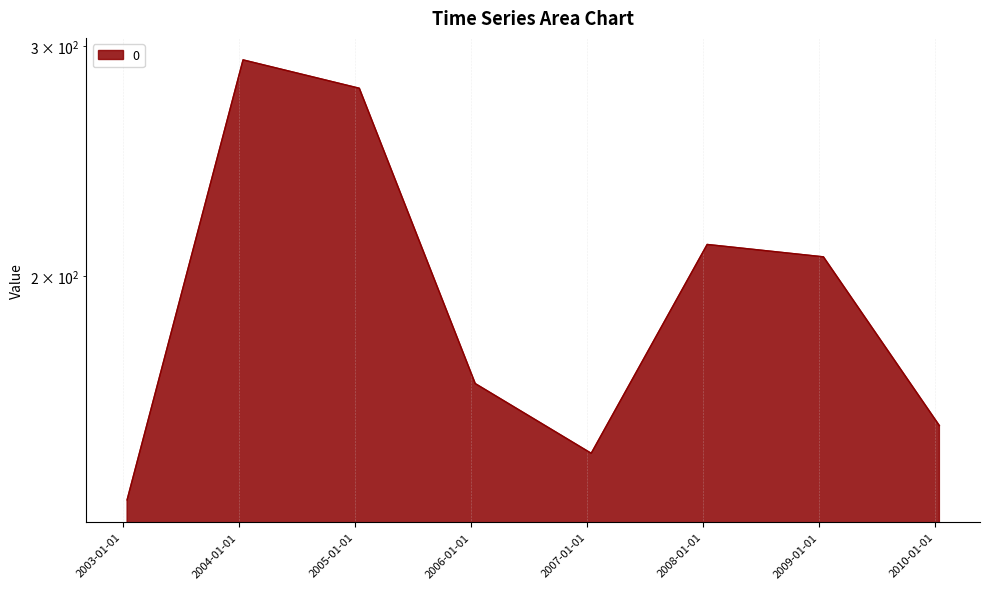

What is the minimum value shown in the chart?

135.0